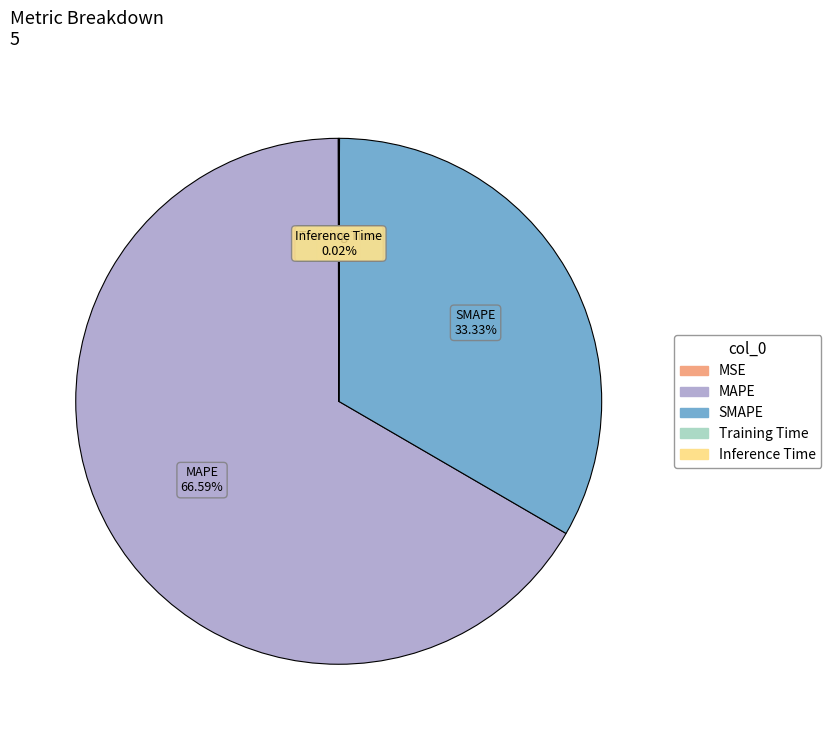

Does any single category account for the majority?

Yes